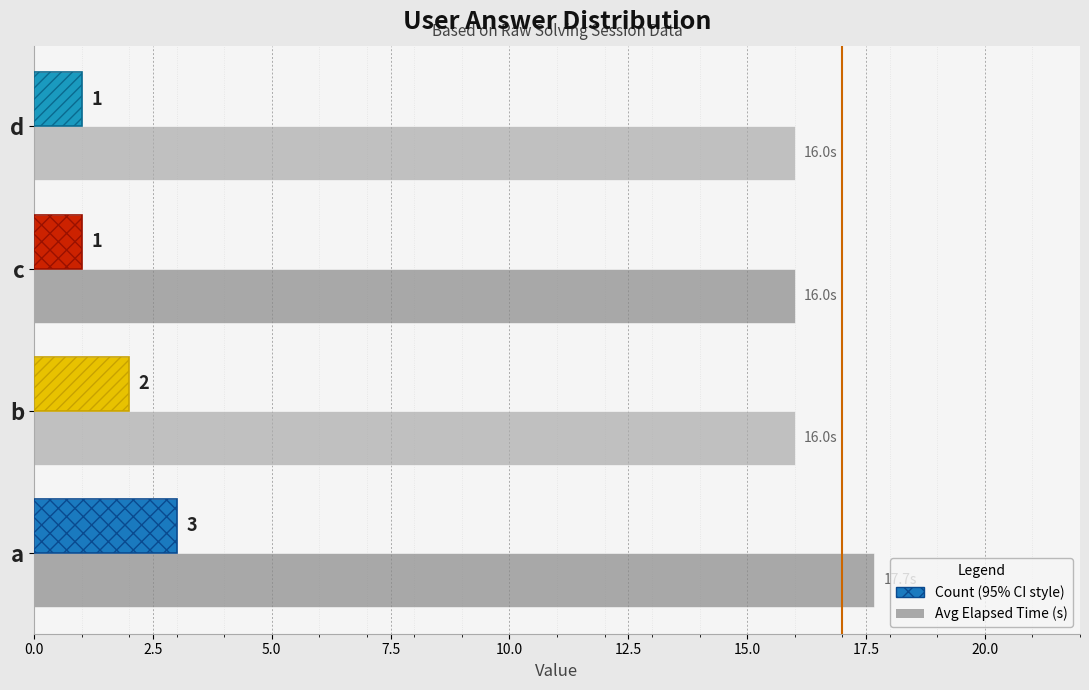

What is the difference between the highest and lowest values at d?

15.0